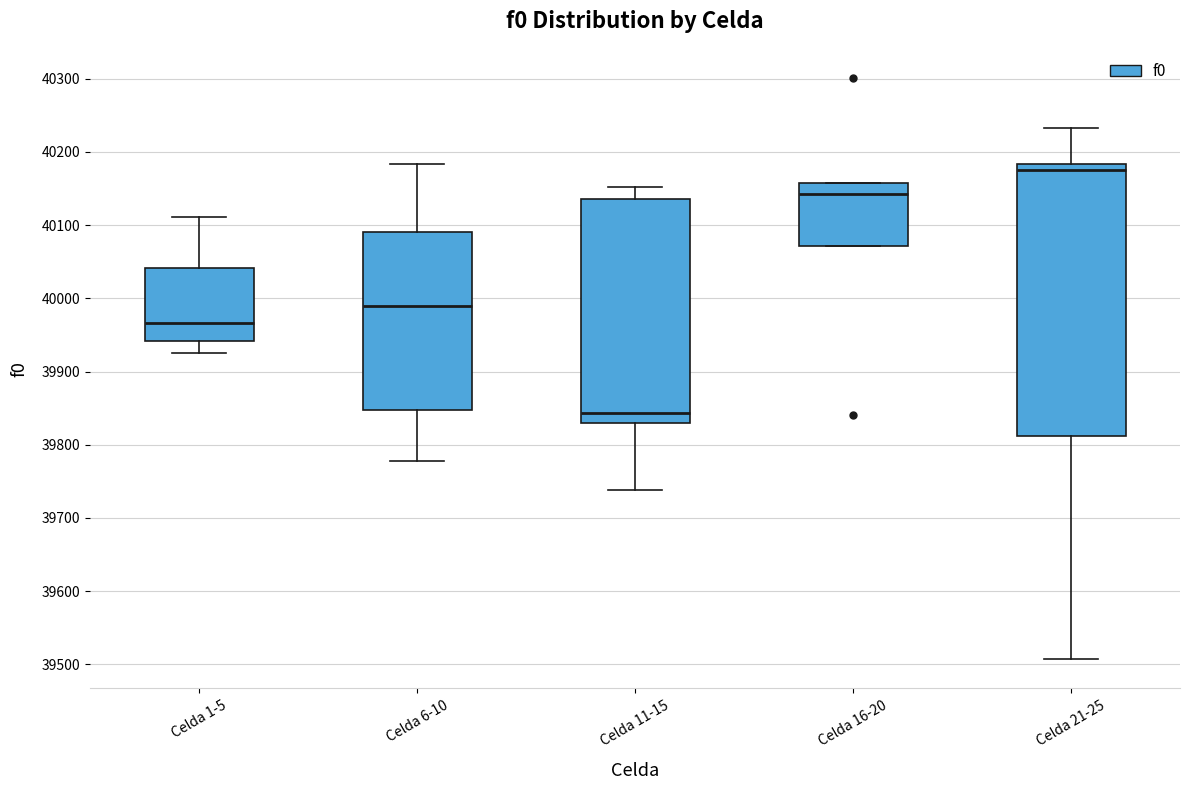

Reading left to right, read every box against the y-axis: the position of its median line, the range the box covers, and the ends of its whiskers. The values are not printed on the chart, so give them approximately, as read against the axis.

Celda 1-5: median 39970, box 39940 to 40040, whiskers 39930 to 40110
Celda 6-10: median 39990, box 39850 to 40090, whiskers 39780 to 40180
Celda 11-15: median 39840, box 39830 to 40140, whiskers 39740 to 40150
Celda 16-20: median 40140, box 40070 to 40160, whiskers 40070 to 40160
Celda 21-25: median 40180 (just below the box's upper edge), box 39810 to 40180, whiskers 39510 to 40230